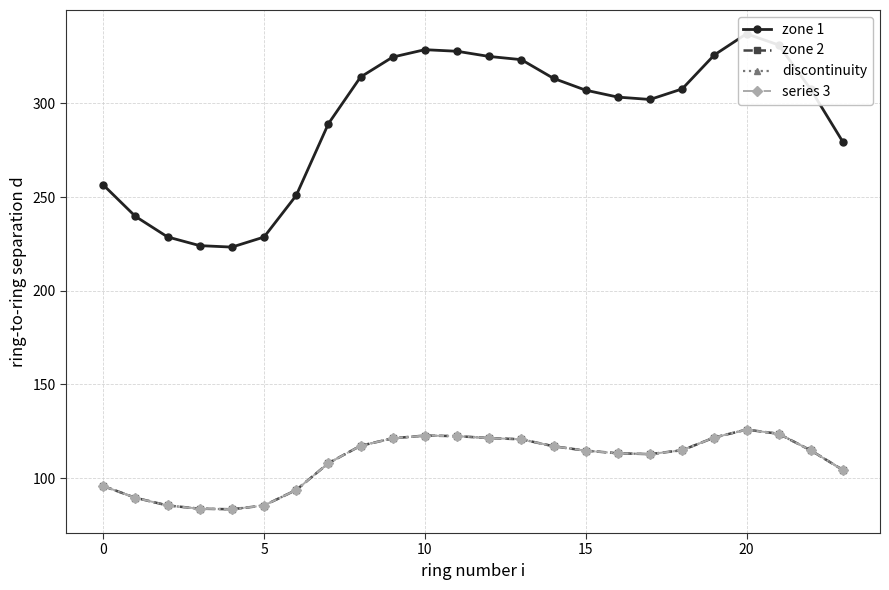

List the series in order of their peak value, lowest first.

zone 2, discontinuity, series 3, zone 1